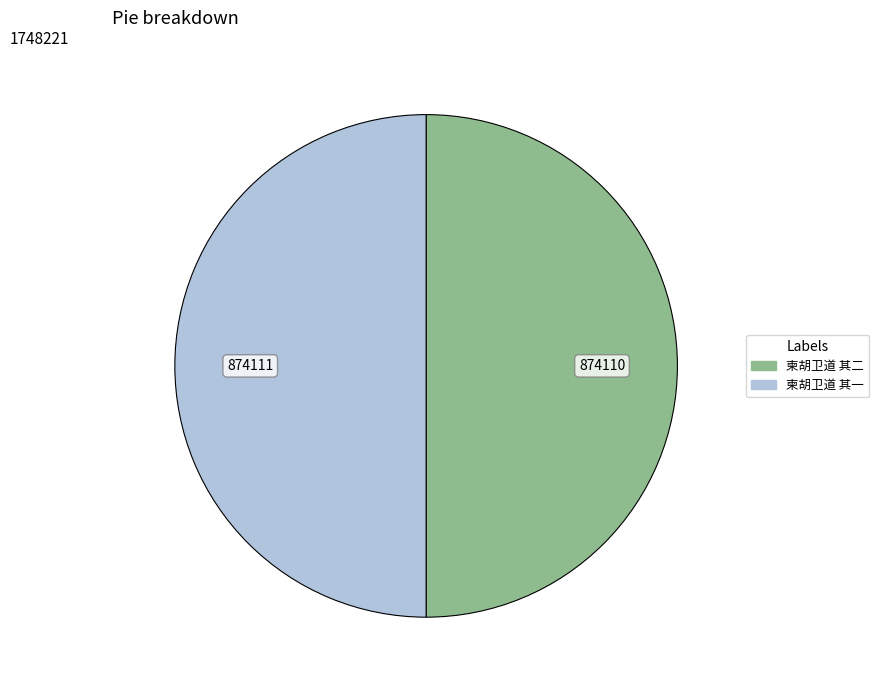

What is the ratio of the value at 柬胡卫道 其一 to the value at 柬胡卫道 其二?

1.0